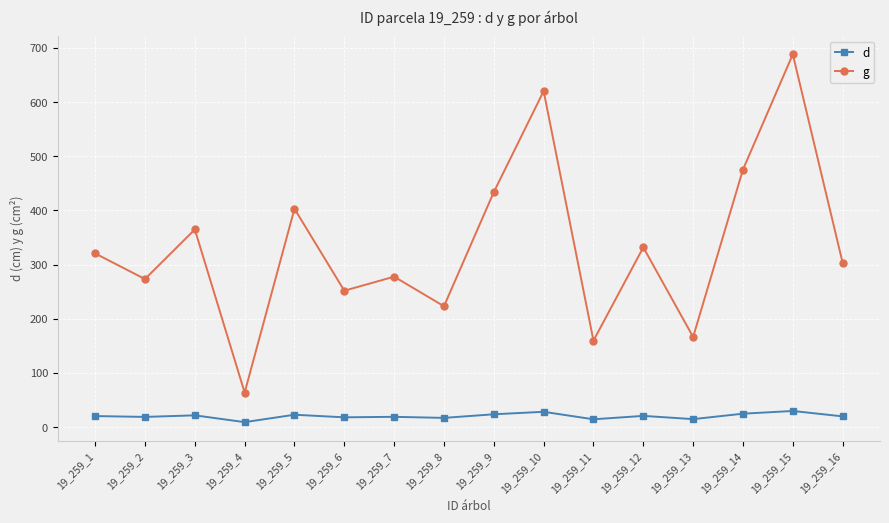

What value does the g series have at 19_259_15?

688.1